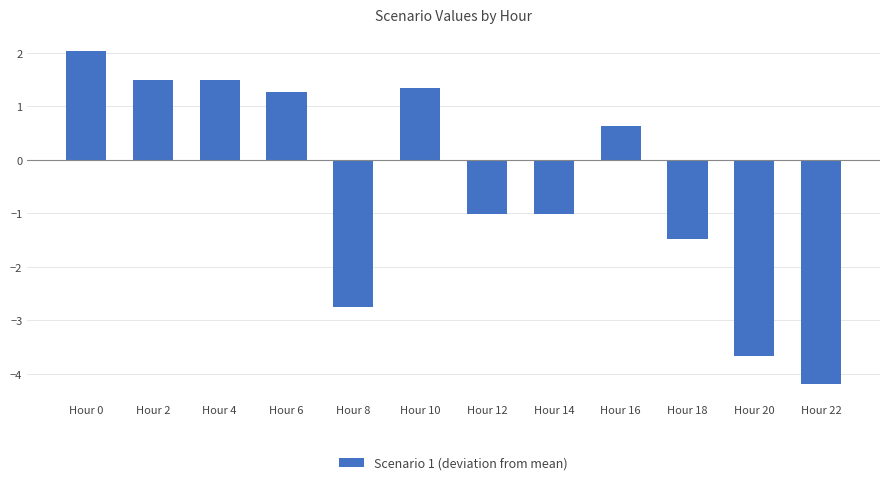

Which label corresponds to the largest value in the chart?

Hour 0